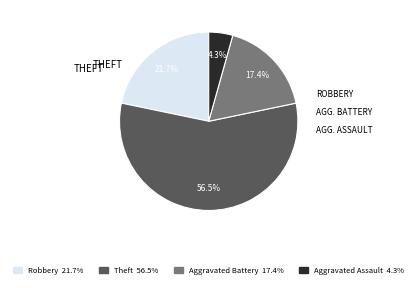

To the nearest percent, what is the difference between the largest and smallest slice percentages?

52%